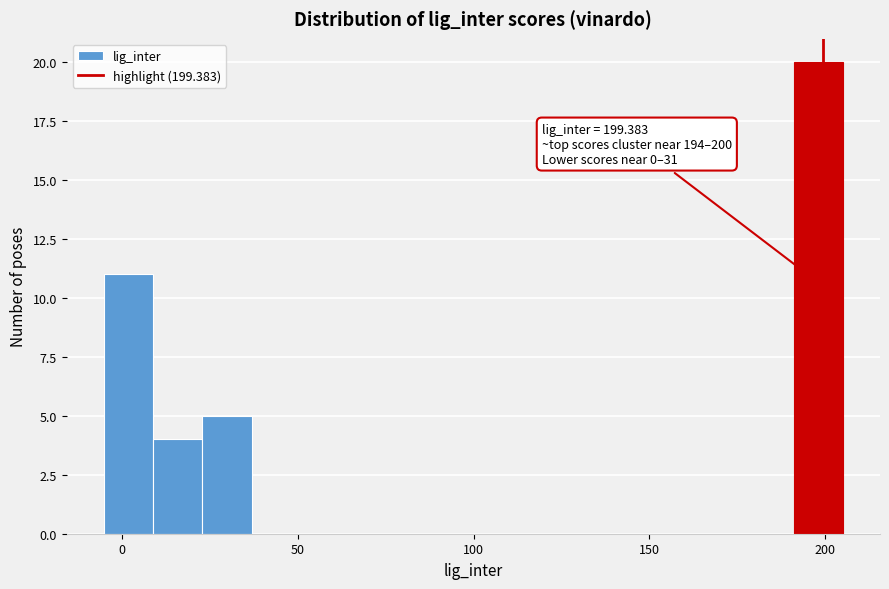

Around what value on the x-axis is the tallest bar? Give the approximate position of its centre, as read against the axis.

200